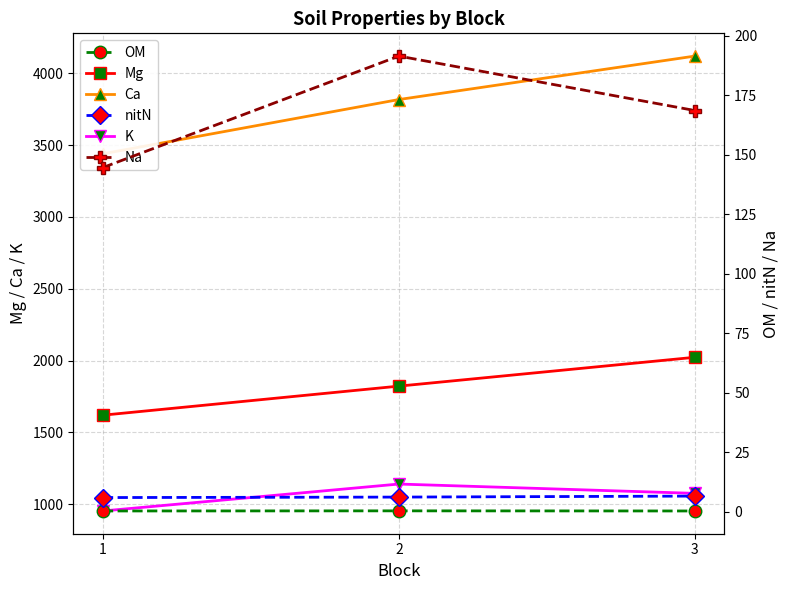

Read the OM value at 1.

0.4